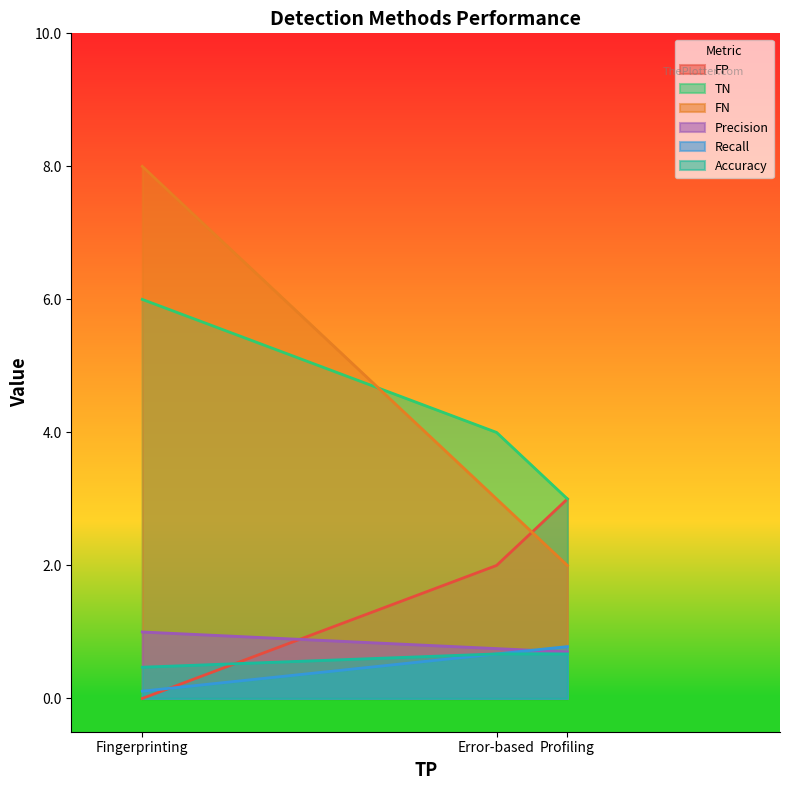

How many lines are shown in the chart?

6